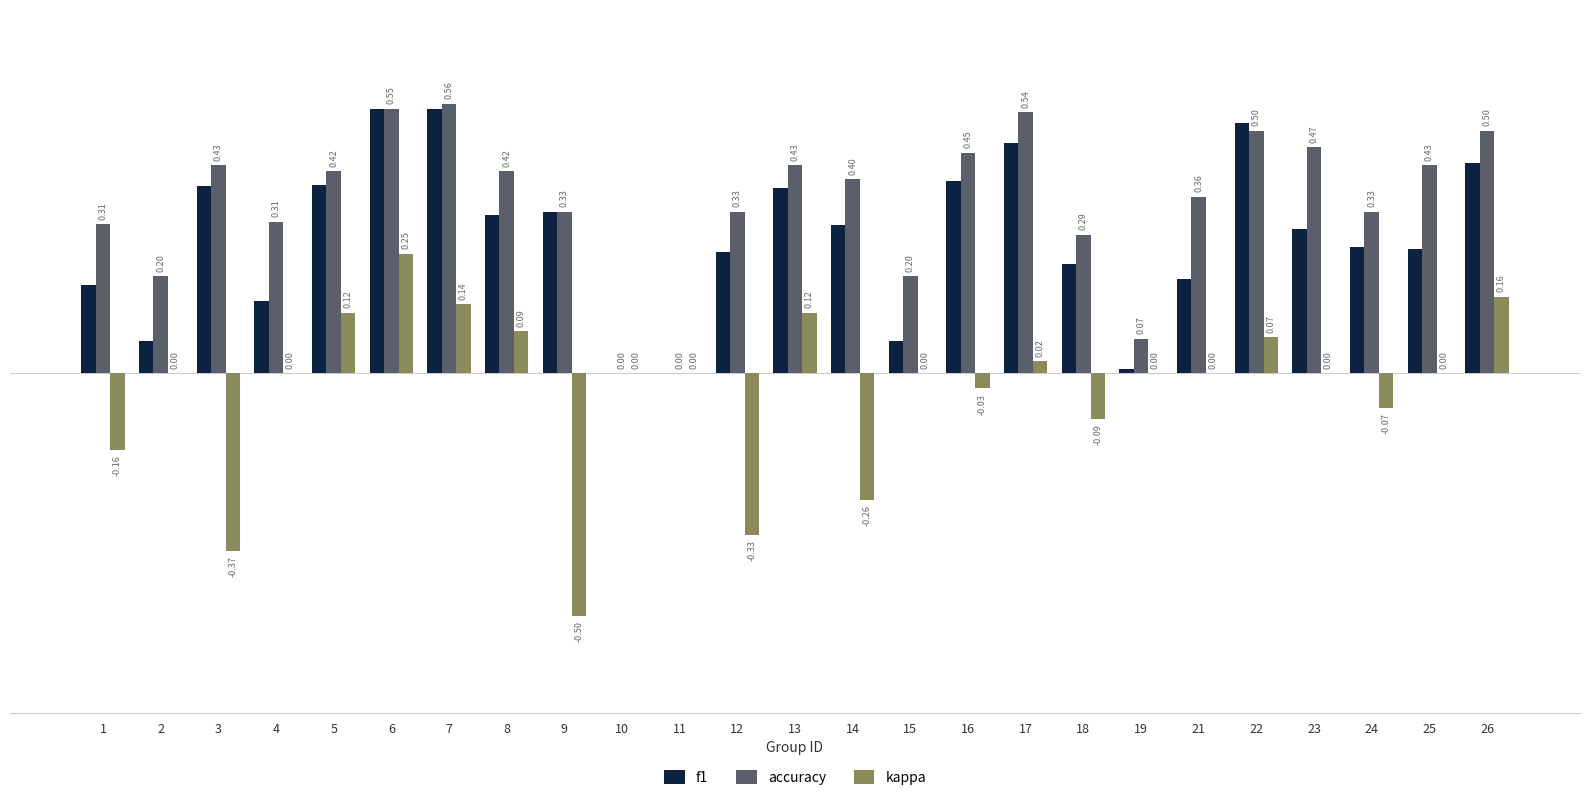

What is the sum of all kappa values?

-0.8